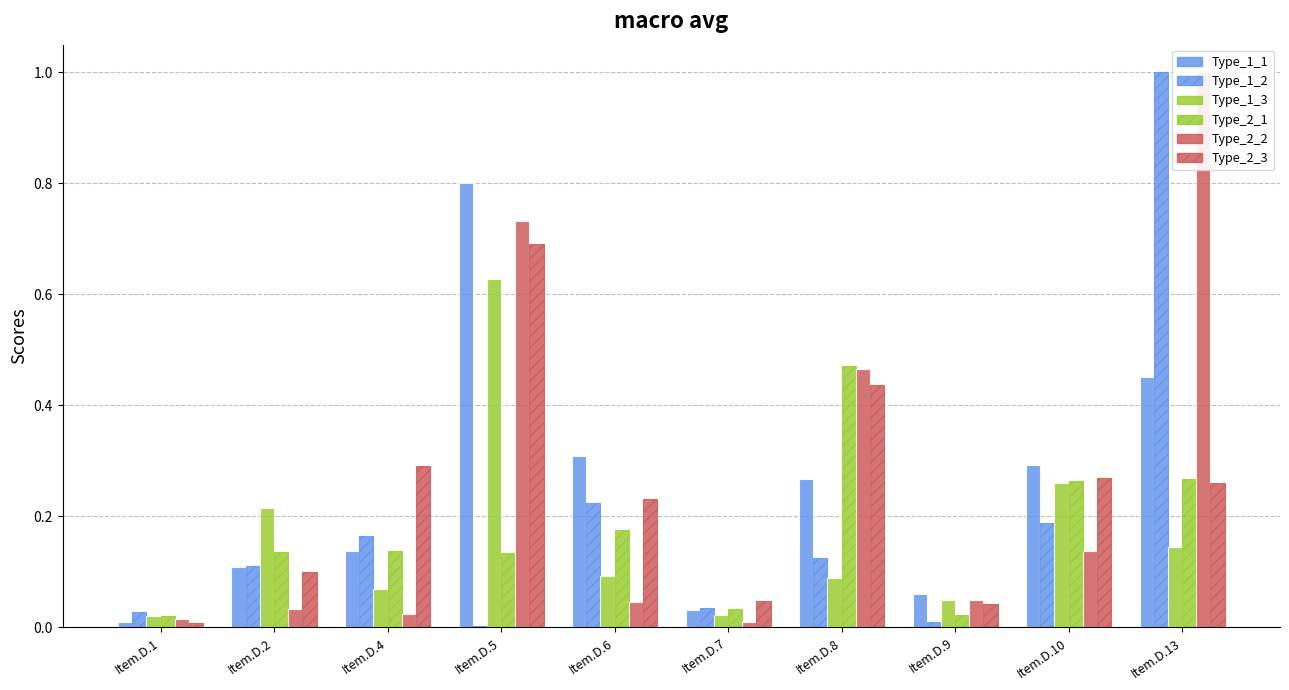

Is the value of Type_1_3 at Item.D.4 greater than the value of Type_2_2 at Item.D.7?

Yes